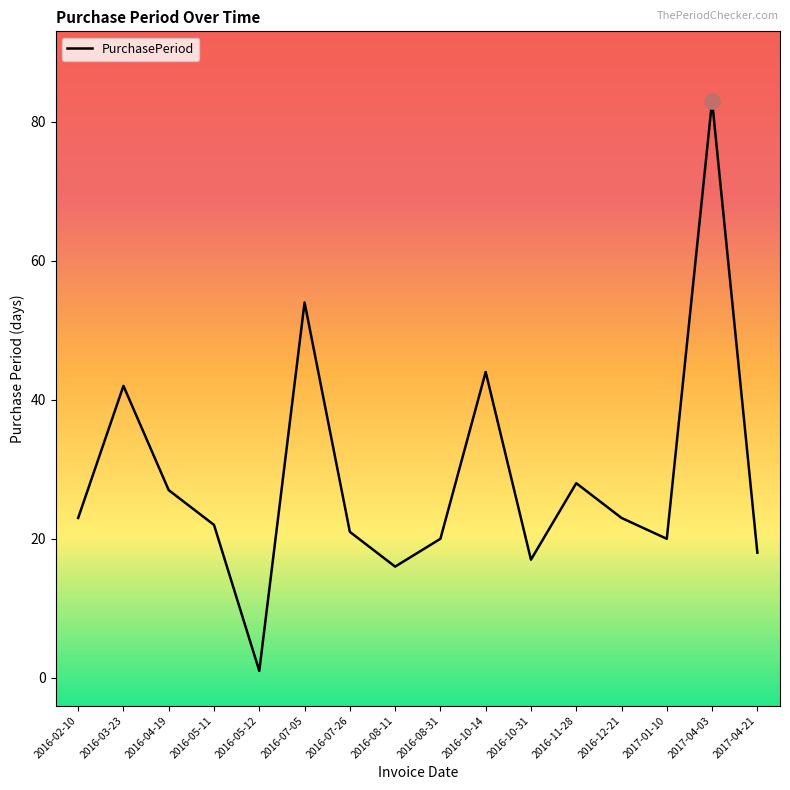

Between 2016-02-10 and 2016-07-26, which is larger?

2016-02-10